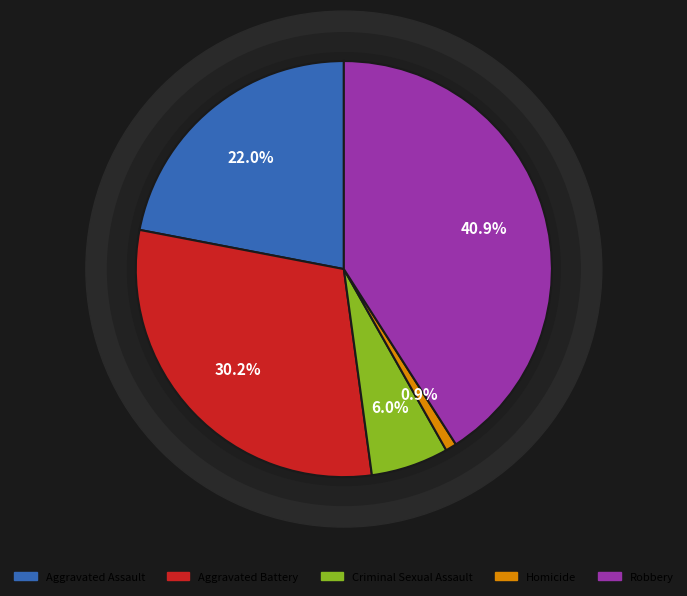

Combined, what portion of the pie is Criminal Sexual Assault and Aggravated Battery?

36.2%